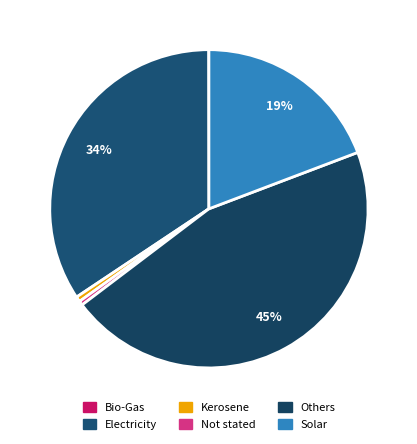

Rank the categories by value from lowest to highest.

Bio-Gas, Not stated, Kerosene, Solar, Electricity, Others